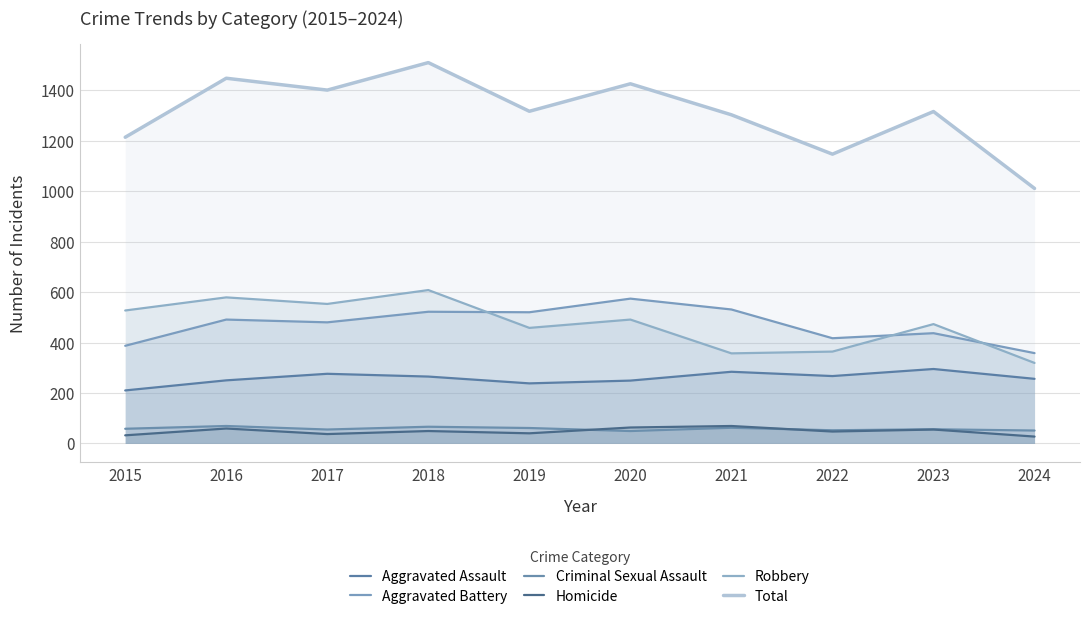

What is the sum of all Robbery values?

4729